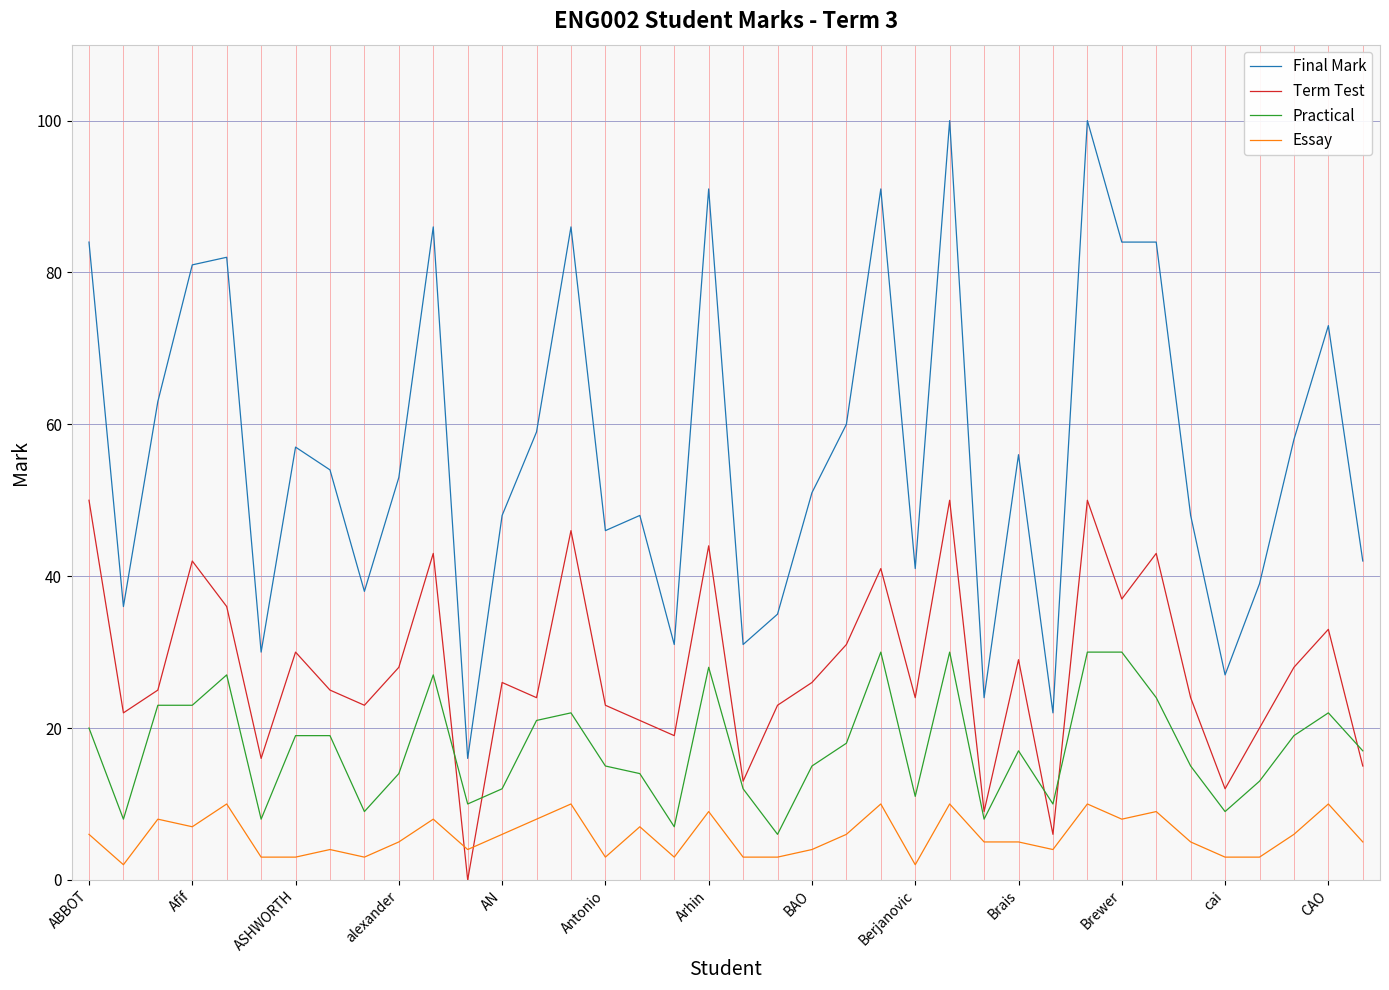

True or false: Essay and Final Mark cross at least once.

False